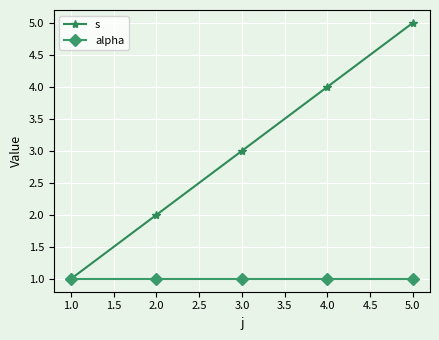

What is the difference between the highest and lowest values at 2.0?

1